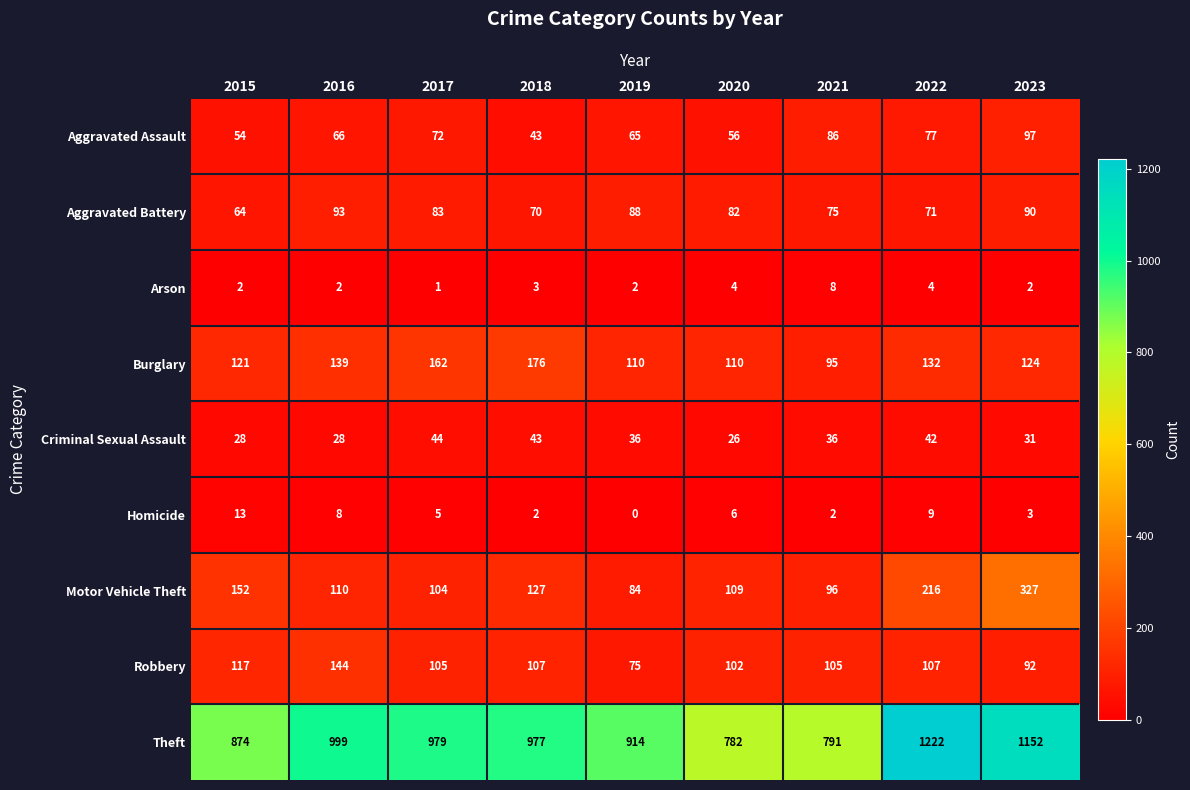

Rank the series at 2022 from highest to lowest value.

Theft, Motor Vehicle Theft, Burglary, Robbery, Aggravated Assault, Aggravated Battery, Criminal Sexual Assault, Homicide, Arson